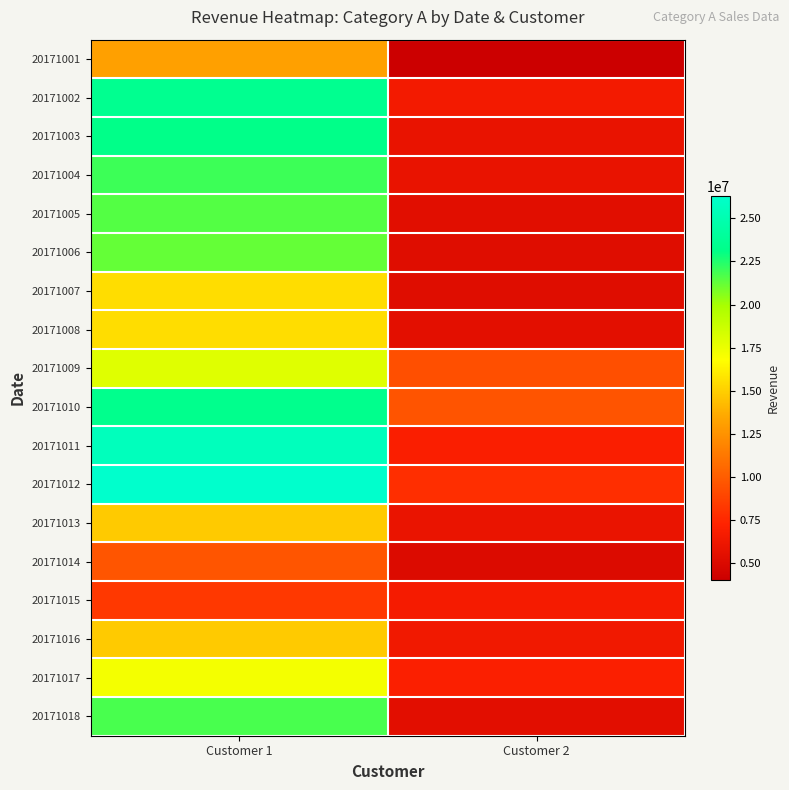

Reading right to left, list all the values displayed in this chart.

row_0: 4058699	13178000
row_1: 6540835	23493200
row_2: 5888624	23179200
row_3: 5918669	21963850
row_4: 5427120	21548800
row_5: 5297065	21243660
row_6: 5306216	15524450
row_7: 5501350	15520650
row_8: 9359720	17922500
row_9: 9595540	23355500
row_10: 6929720	25560600
row_11: 7819551	26305041
row_12: 5960875	14803400
row_13: 5113984	9637100
row_14: 6659747	8303450
row_15: 6409097	14803700
row_16: 7029152	17157438
row_17: 5480885	21768000